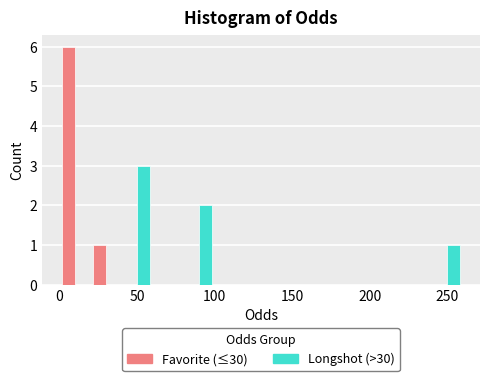

Reading left to right, list every range on the x-axis with the height of the bar of each series over it. The values are not printed on the chart, so give them approximately, as read against the axis.

0 to 20: Favorite (≤30)=6	Longshot (>30)=0
20 to 40: Favorite (≤30)=1	Longshot (>30)=0
40 to 60: Favorite (≤30)=0	Longshot (>30)=3
60 to 80: Favorite (≤30)=0	Longshot (>30)=0
80 to 100: Favorite (≤30)=0	Longshot (>30)=2
100 to 120: Favorite (≤30)=0	Longshot (>30)=0
120 to 140: Favorite (≤30)=0	Longshot (>30)=0
140 to 160: Favorite (≤30)=0	Longshot (>30)=0
160 to 180: Favorite (≤30)=0	Longshot (>30)=0
180 to 200: Favorite (≤30)=0	Longshot (>30)=0
200 to 220: Favorite (≤30)=0	Longshot (>30)=0
220 to 240: Favorite (≤30)=0	Longshot (>30)=0
240 to 260: Favorite (≤30)=0	Longshot (>30)=1